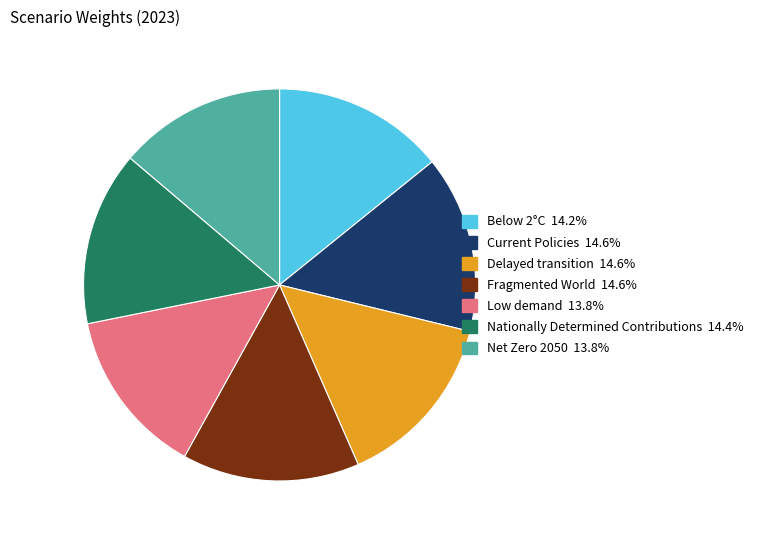

How many segments does this pie chart have?

7